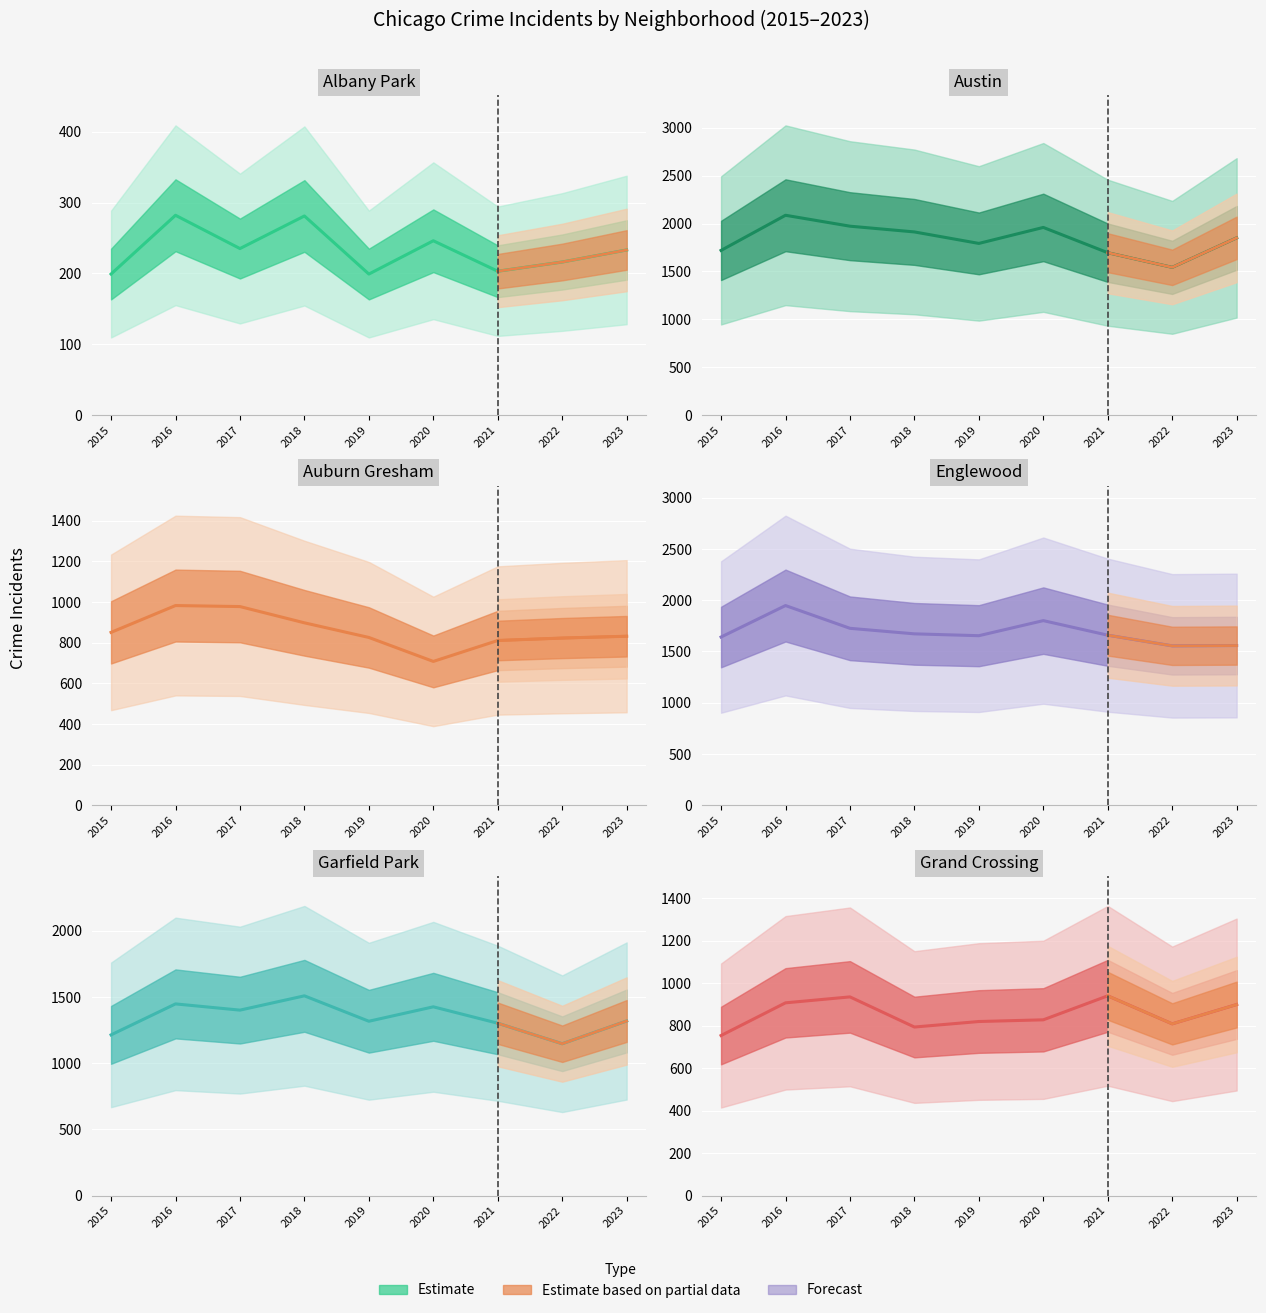

True or false: Auburn Gresham and Garfield Park cross at least once.

False